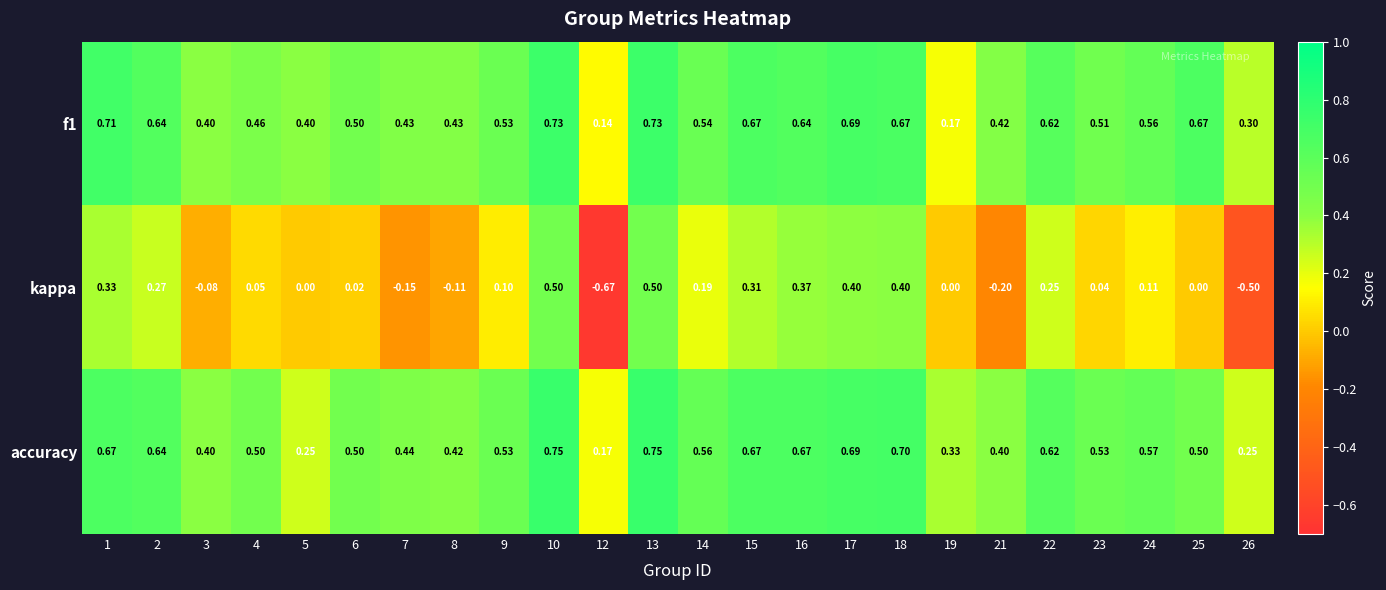

Which series has the largest range (max minus min)?

kappa